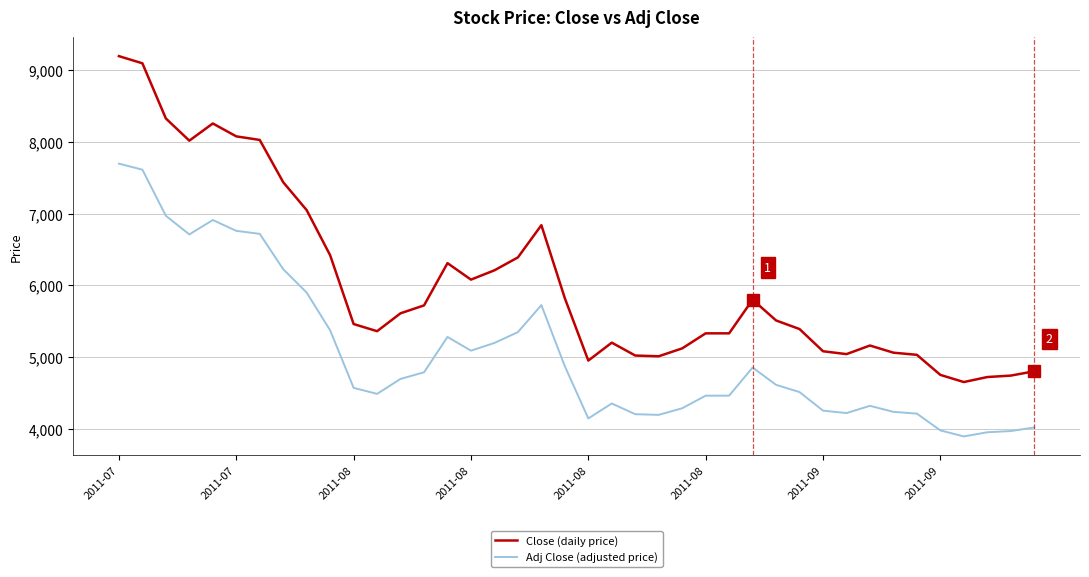

How many lines are shown in the chart?

2